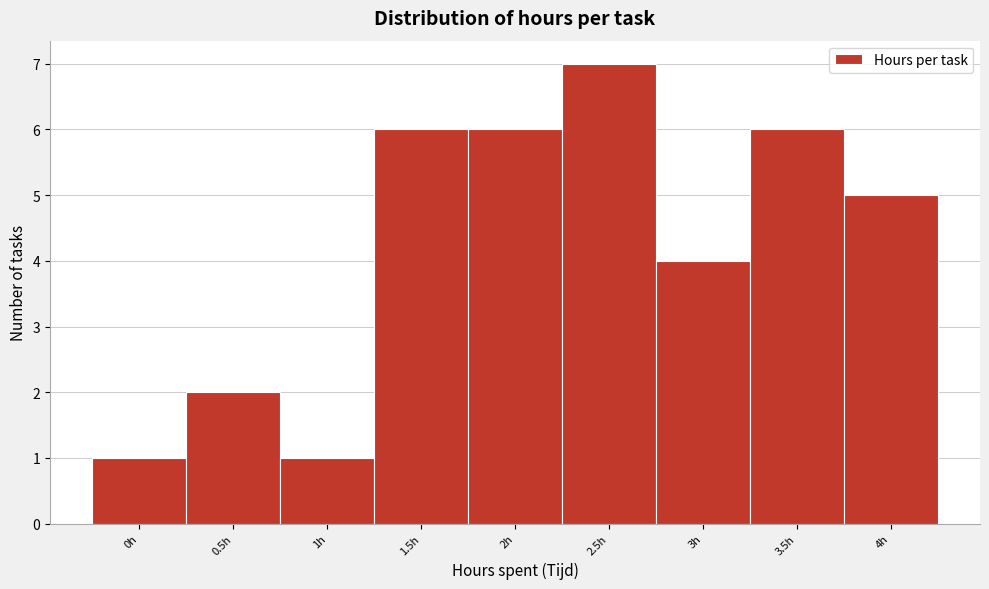

Reading left to right, list all the values displayed in this chart.

0h=1	0.5h=2	1h=1	1.5h=6	2h=6	2.5h=7	3h=4	3.5h=6	4h=5